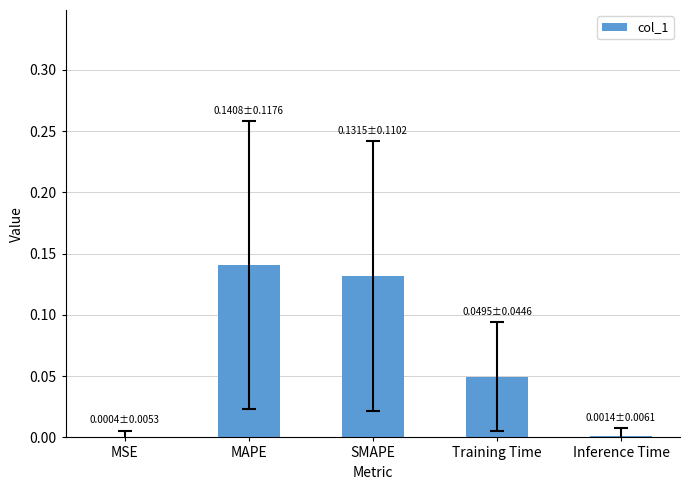

Between Training Time and SMAPE, which is larger?

SMAPE